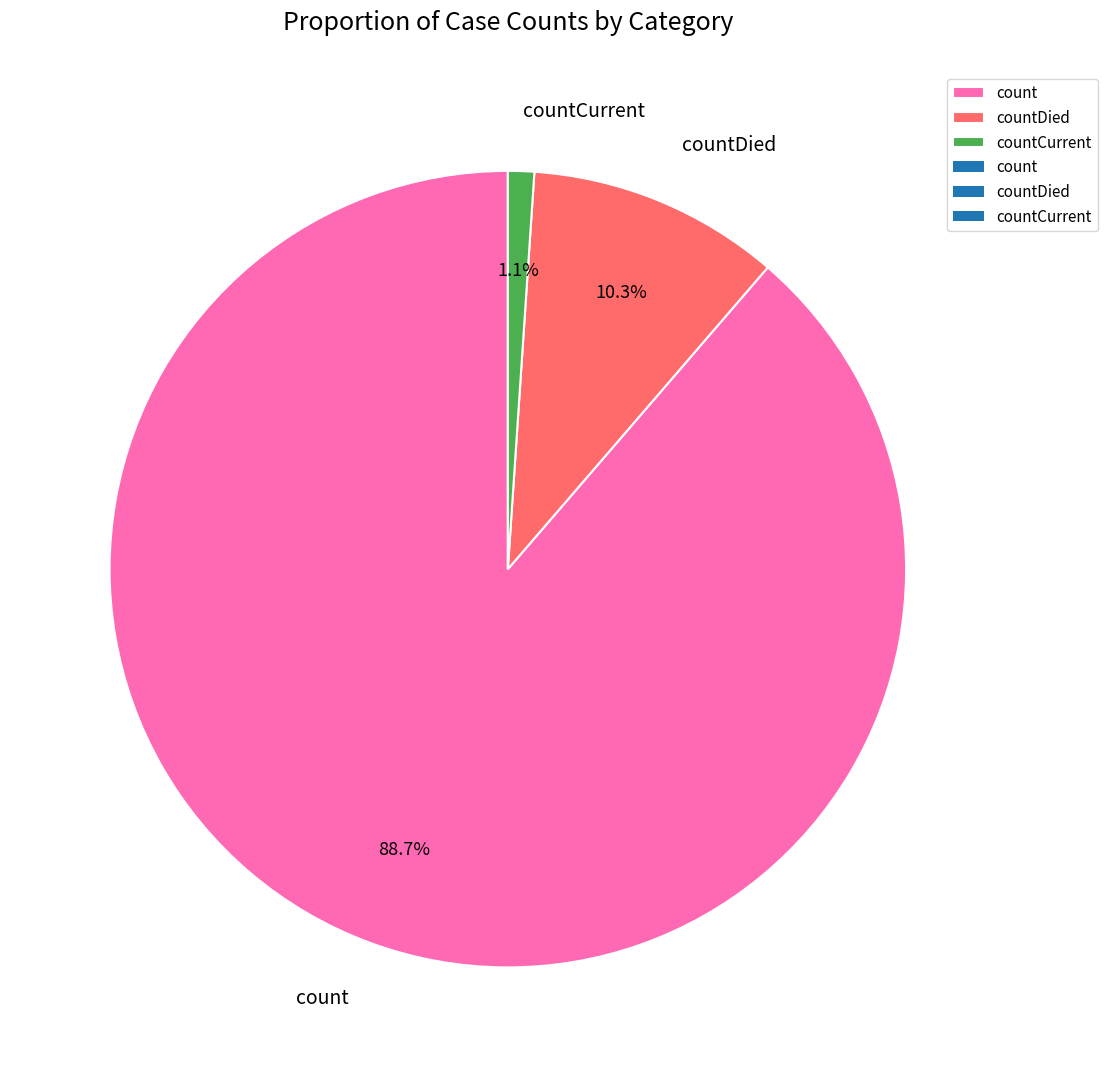

The count slice represents 99% of the pie. True or false?

False